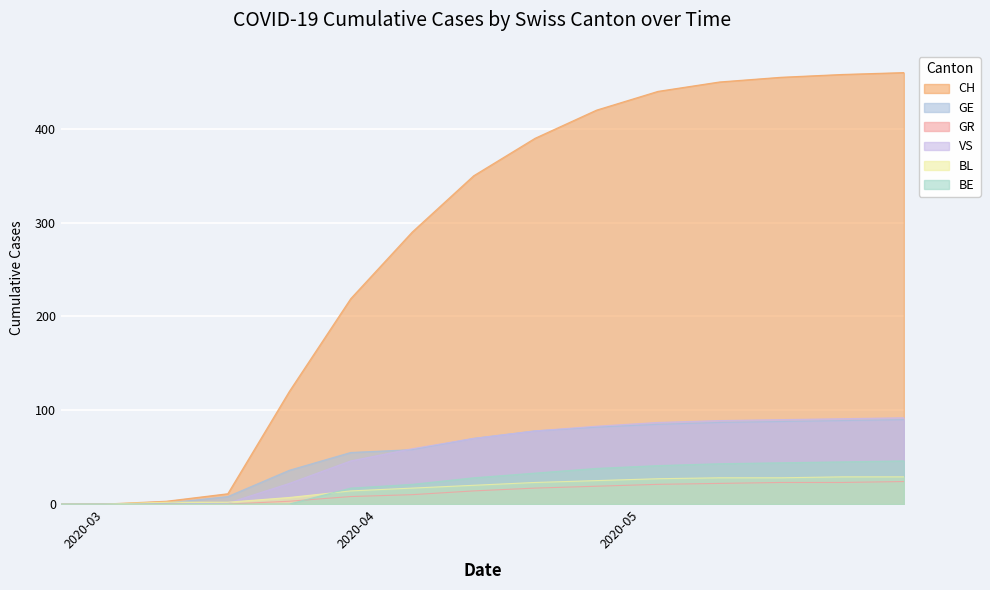

What is the label of the 9th point from the left?

2020-04-19